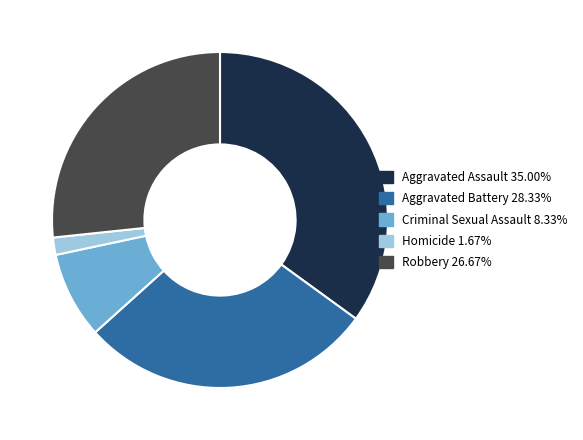

How many slices are in this pie chart?

5